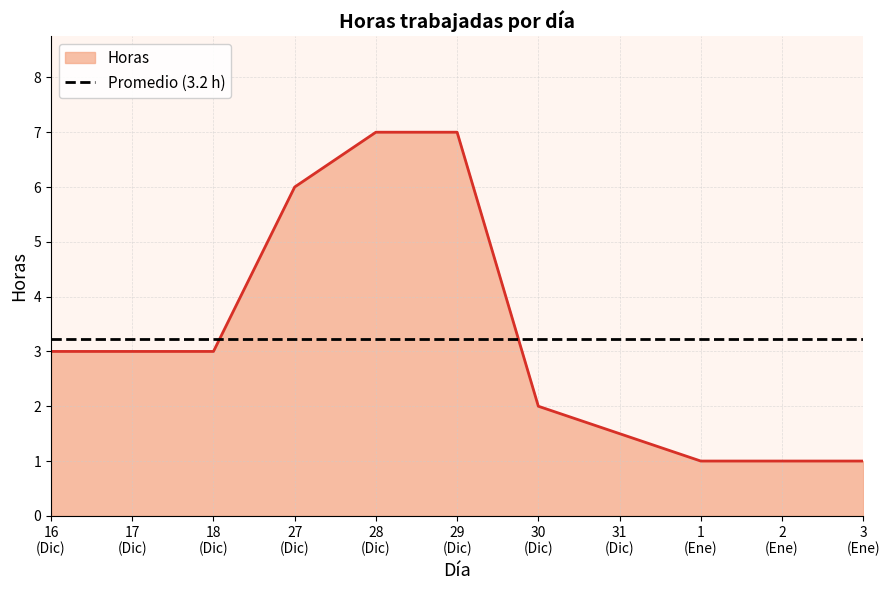

Is it true that the value at 30 (Dic) is 2.0?

True